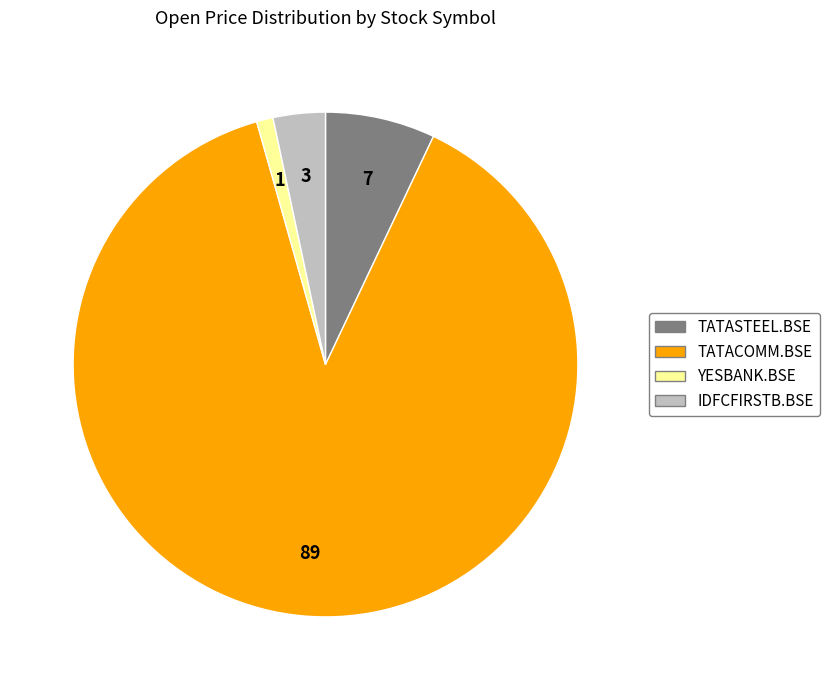

Combined, do IDFCFIRSTB.BSE and YESBANK.BSE account for over 50%?

No